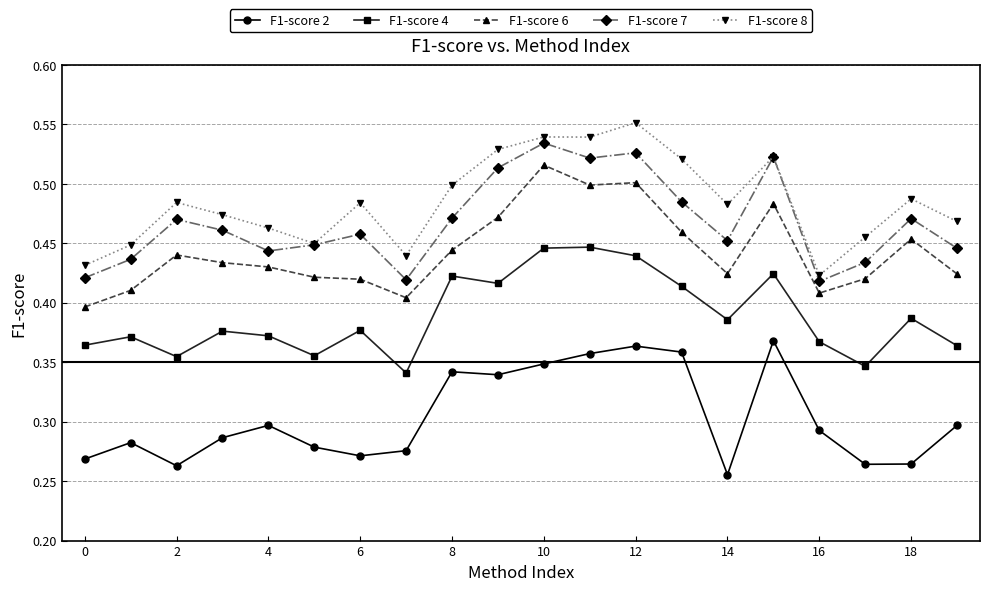

True or false: F1-score 6 and F1-score 8 cross at least once.

False